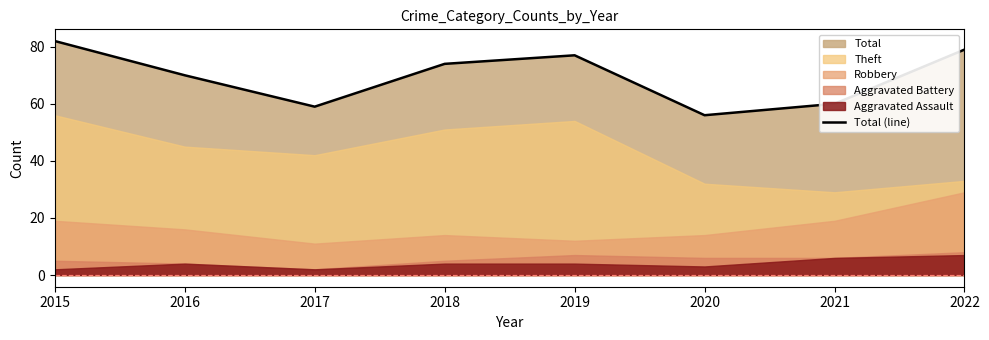

List the labels in order of value, smallest first.

2020, 2017, 2021, 2016, 2018, 2019, 2022, 2015